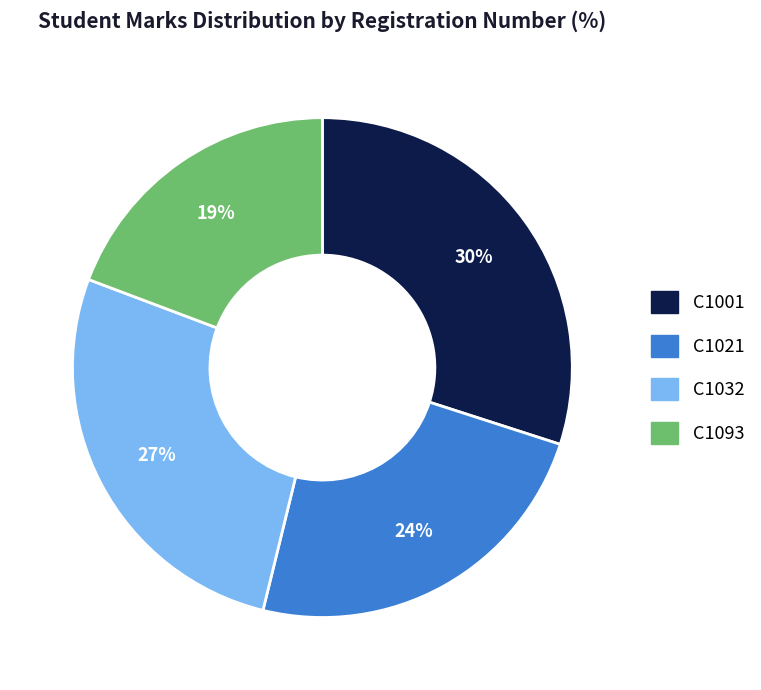

Is C1021 the majority of the pie?

No